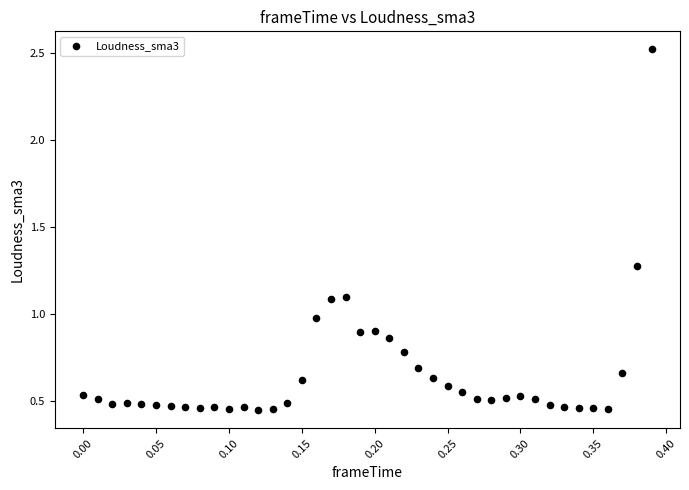

What is the range of Y values (max minus min)?

2.1